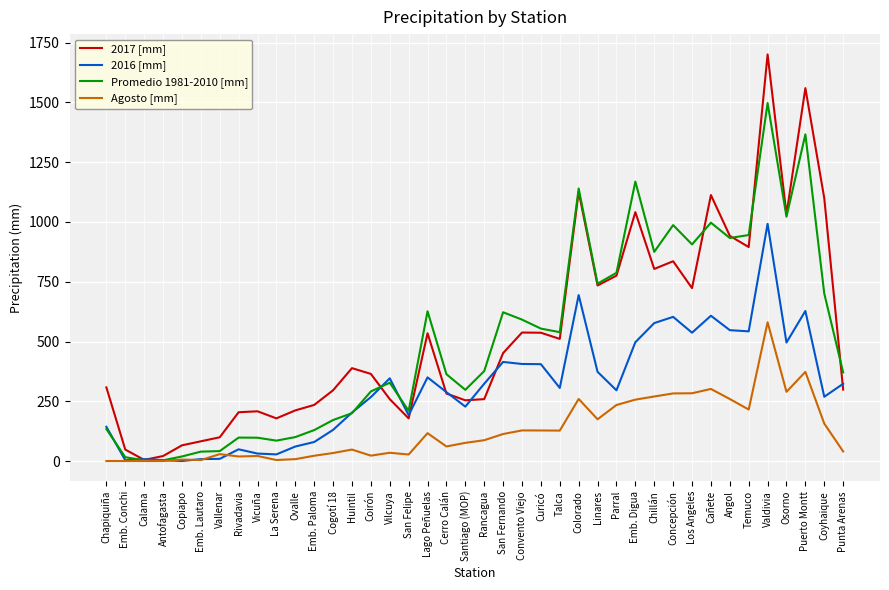

Which series changed the most between Puerto Montt and Coyhaique?

Promedio 1981-2010 [mm]